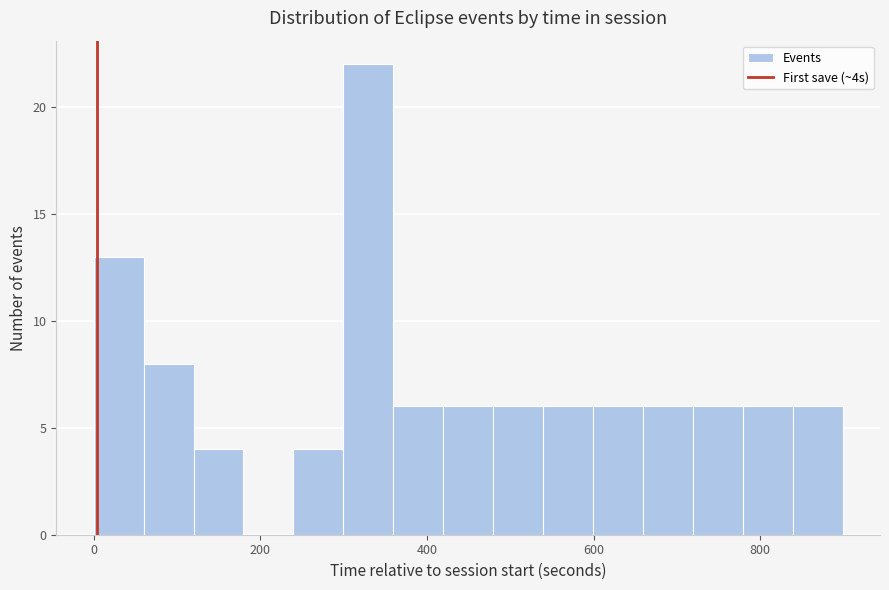

Read against the x-axis, roughly where is the centre of the tallest bar?

320